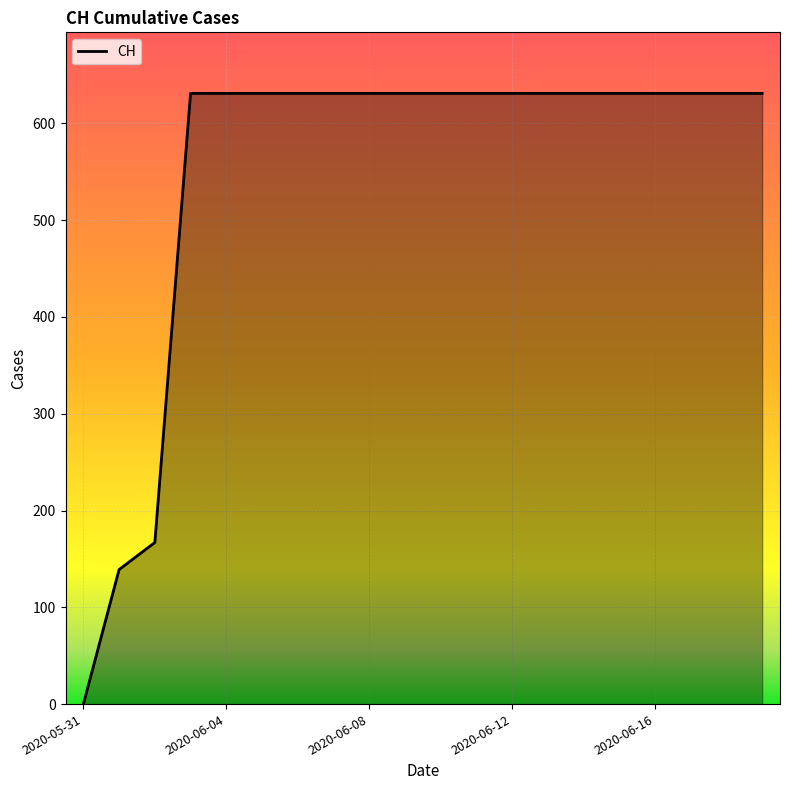

What is the difference between the maximum and minimum values?

631